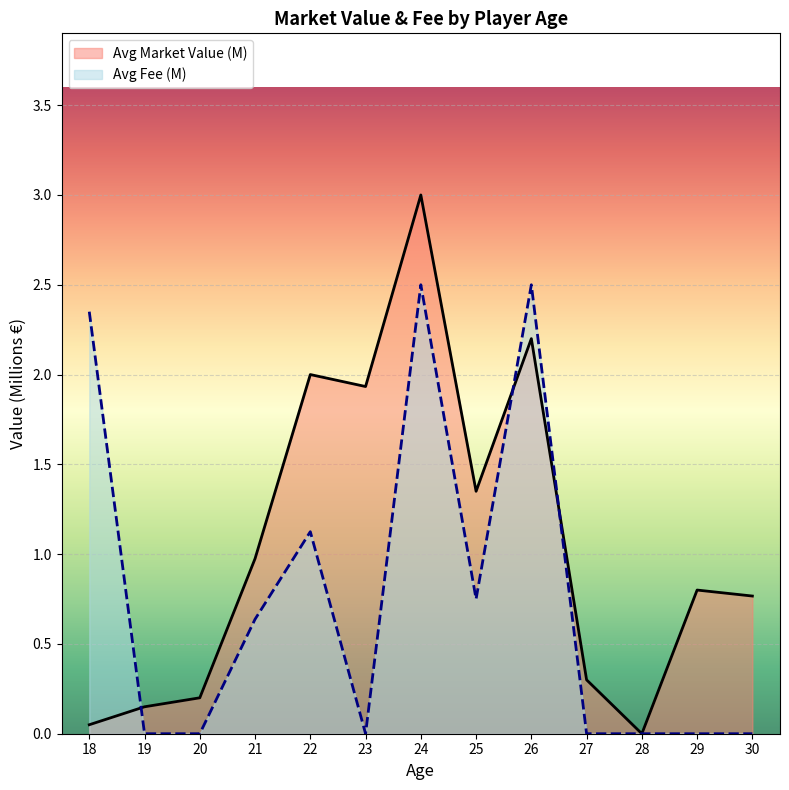

Rank the series by their average value, from lowest to highest.

Avg Fee (M), Avg Market Value (M)